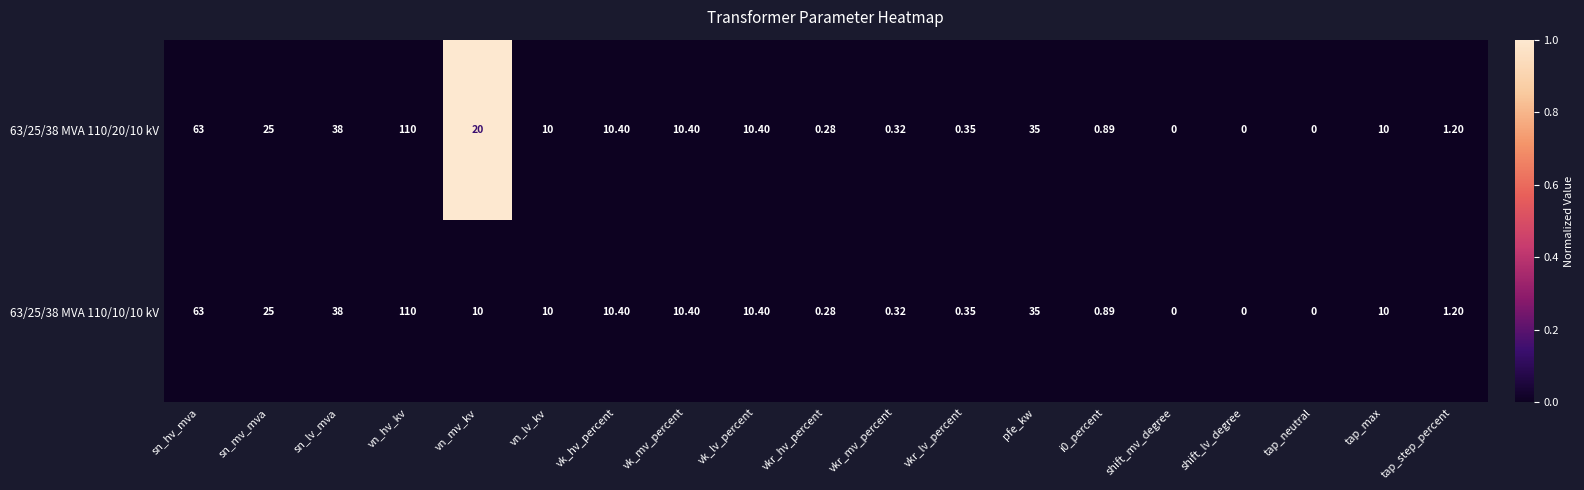

At which label is 63/25/38 MVA 110/10/10 kV closest to 55?

sn_hv_mva